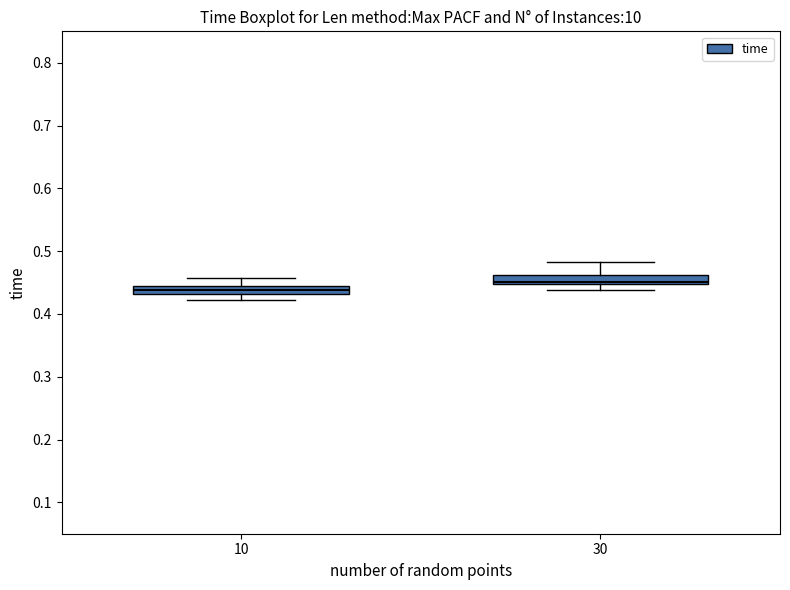

Where is the upper edge of the box at x = 10 on the y-axis? The values are not printed on the chart, so give them approximately, as read against the axis.

0.44